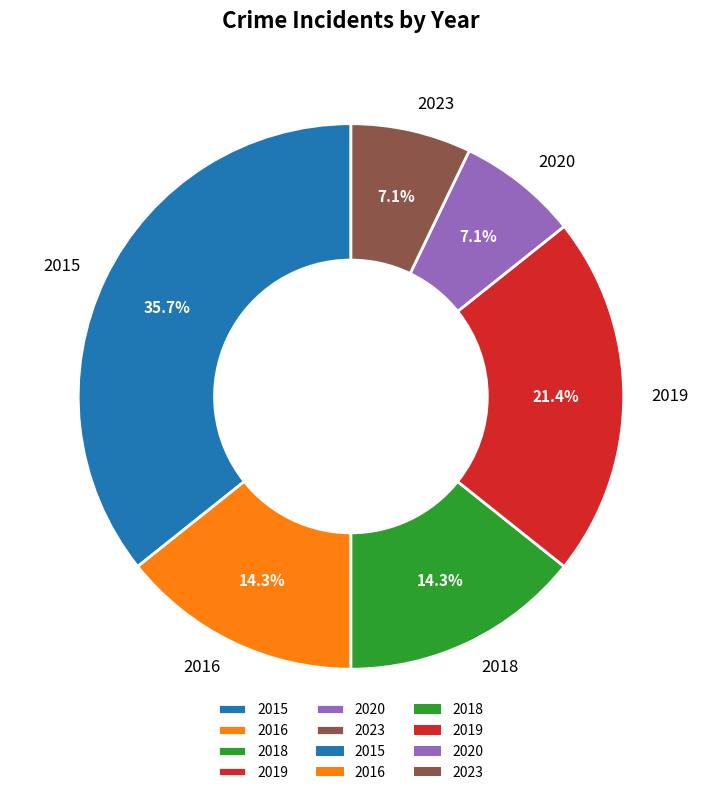

How many segments does this pie chart have?

6